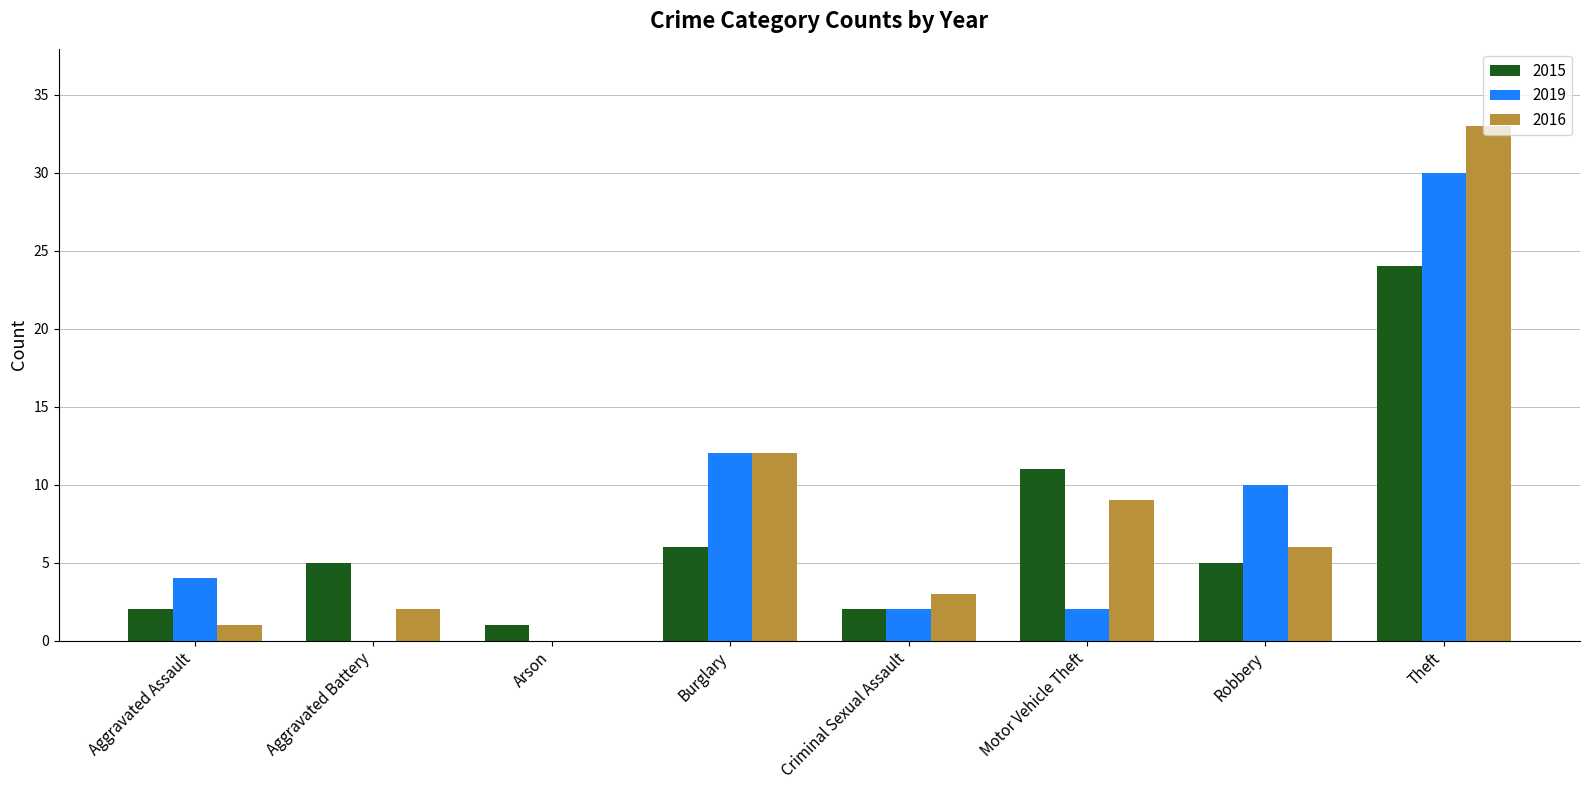

At which label does 2016 first exceed 6?

Burglary